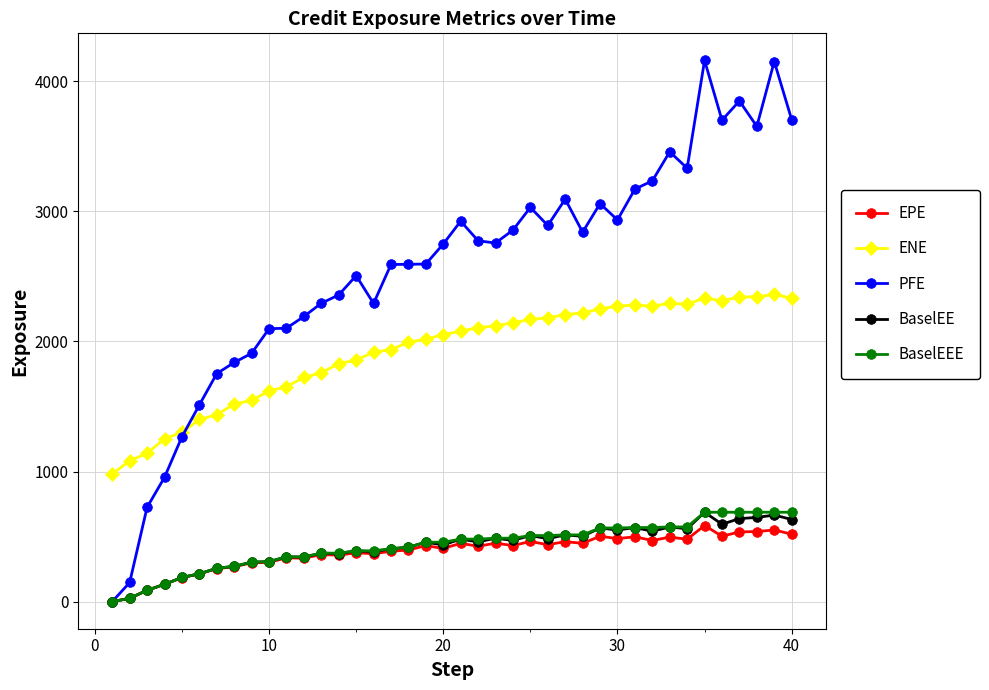

What is the lowest value of the ENE series?

979.6